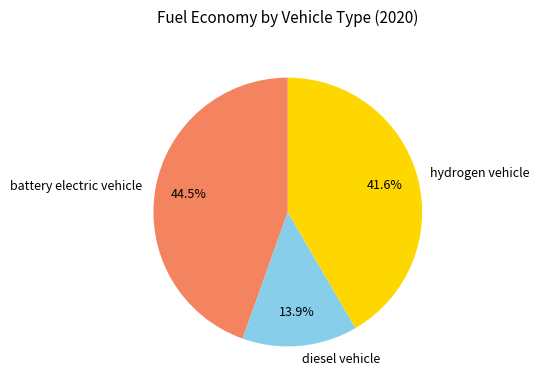

Does battery electric vehicle represent more than half of the total?

No